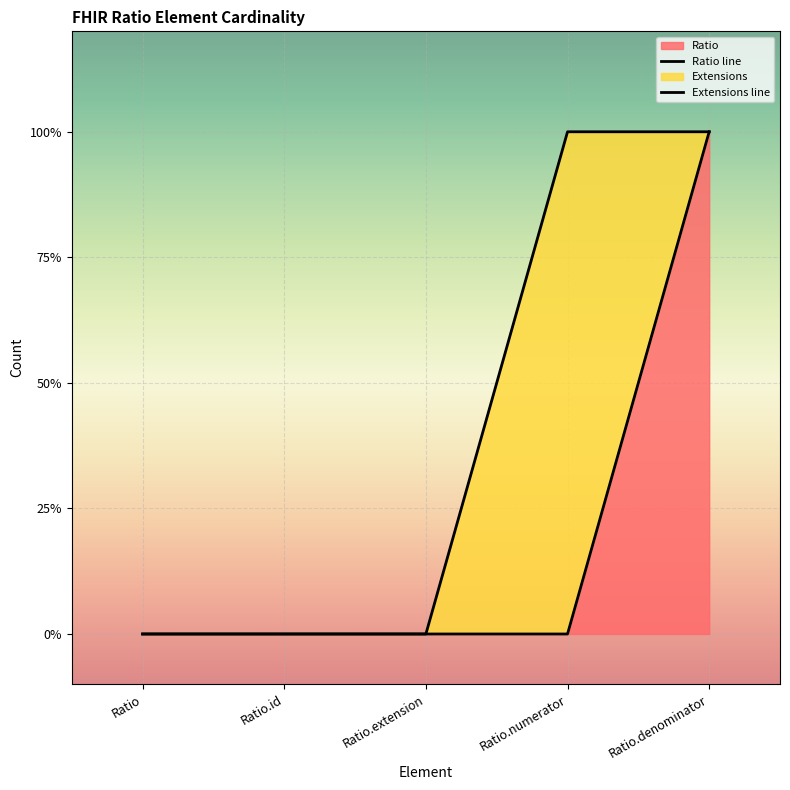

Which has a higher value, Ratio.denominator or Ratio.extension?

Ratio.denominator